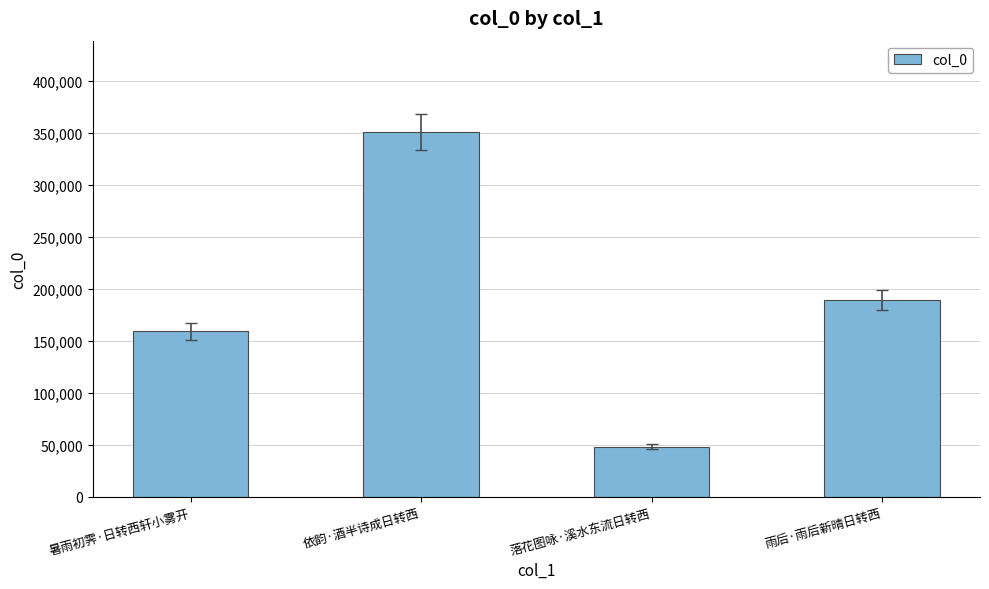

What is the label of the 2nd bar from the left?

依韵·酒半诗成日转西